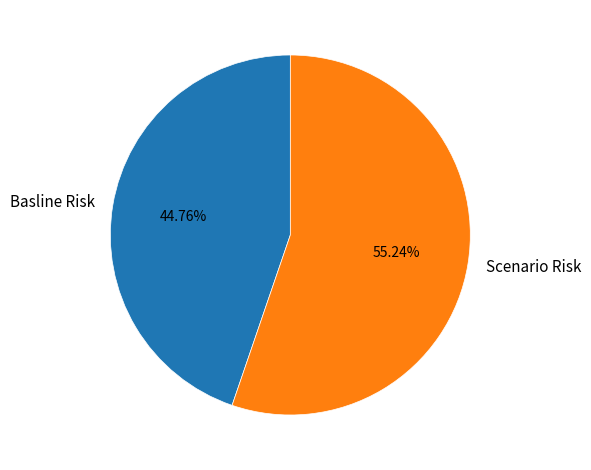

What percentage is the Basline Risk slice, to the nearest percent?

45%